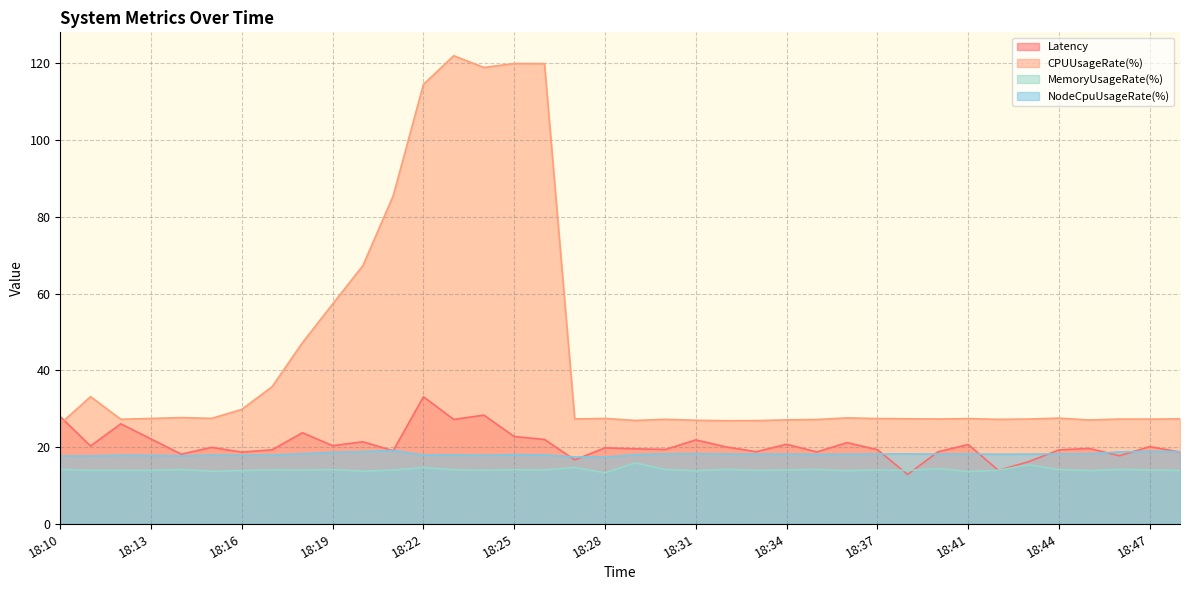

Is the value of MemoryUsageRate(%) at 18:32 greater than the value of Latency at 18:43?

No